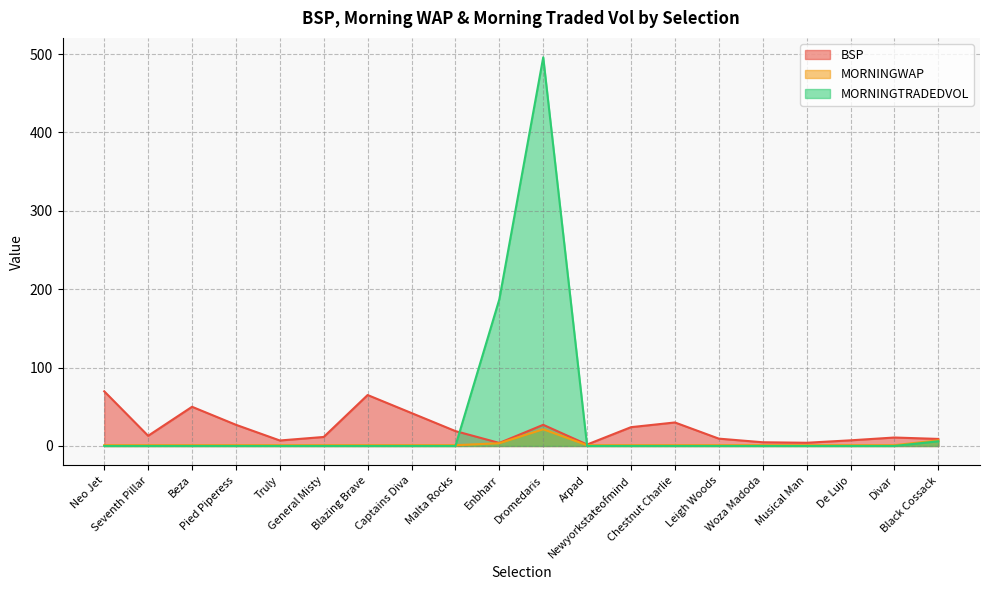

At which category does the chart reach its peak across all series?

Dromedaris